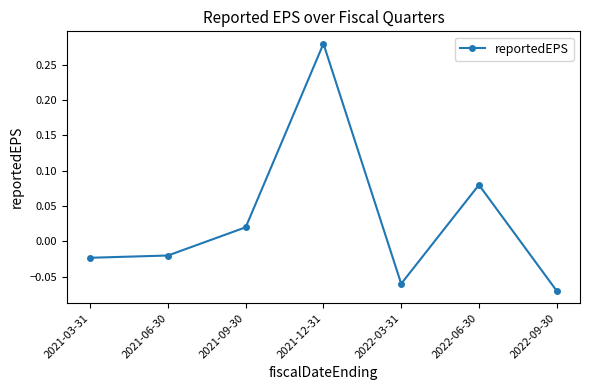

Between 2021-06-30 and 2021-12-31, which is larger?

2021-12-31